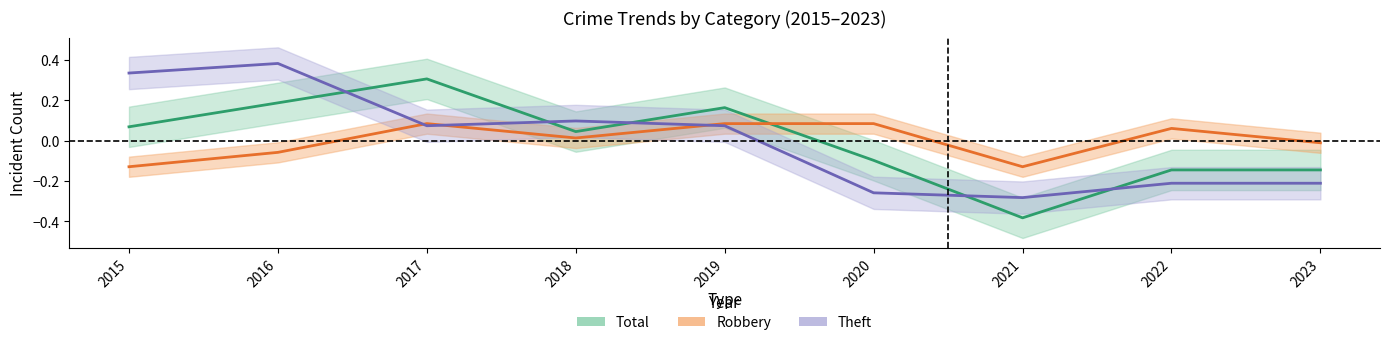

How many data points in Theft are above 0?

5